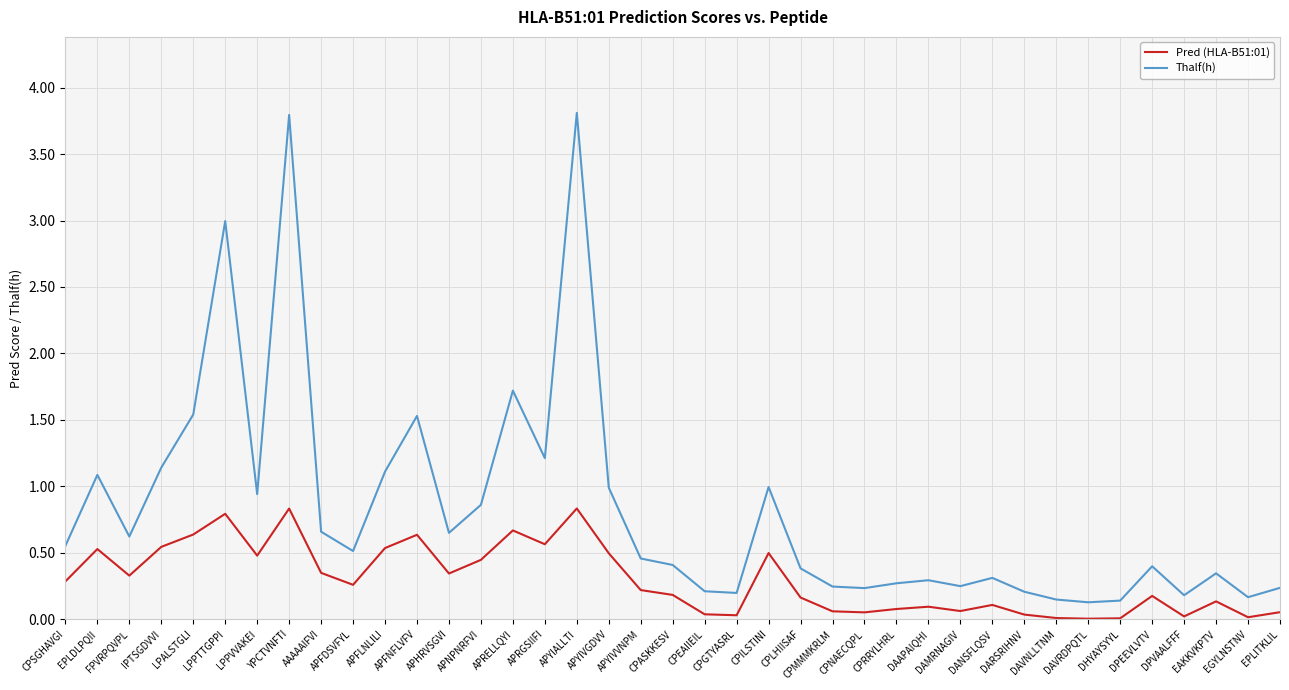

Rank the series by their average value, from highest to lowest.

Thalf(h), Pred (HLA-B51:01)